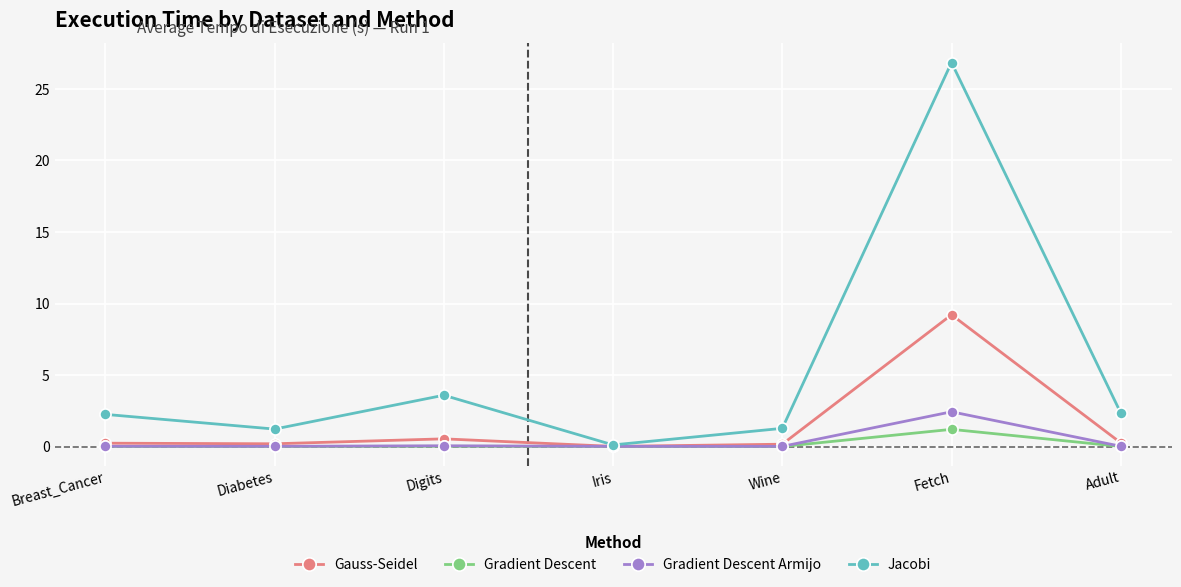

True or false: Jacobi has a value of 1.3 at Wine.

True